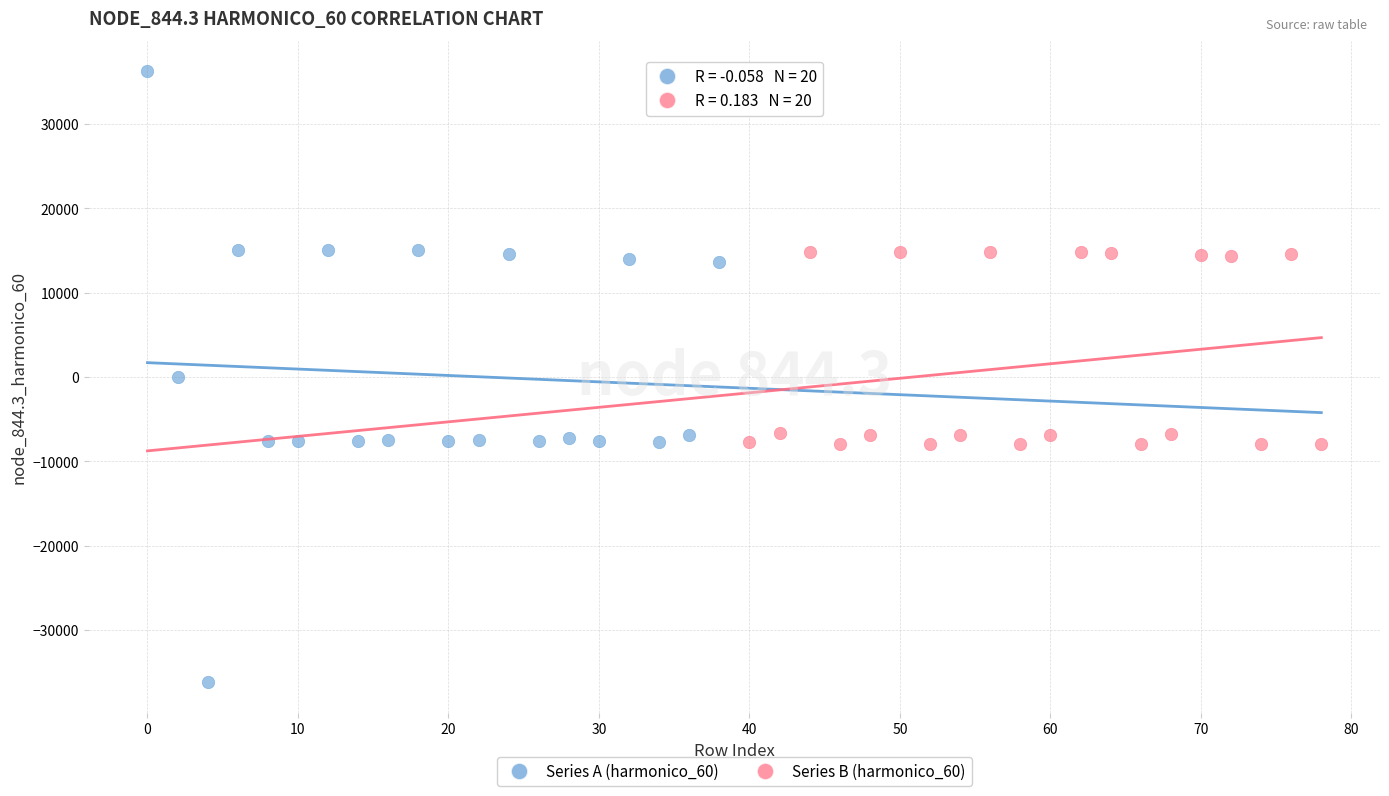

Which series contains the lowest Y value?

Series A (harmonico_60)